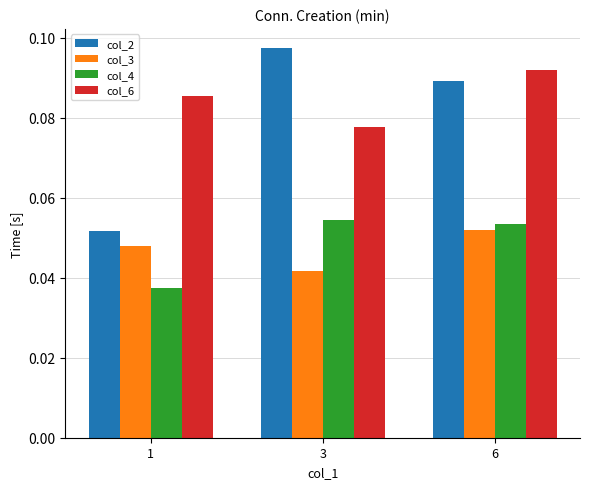

Where is col_3 nearest to the value 0?

3